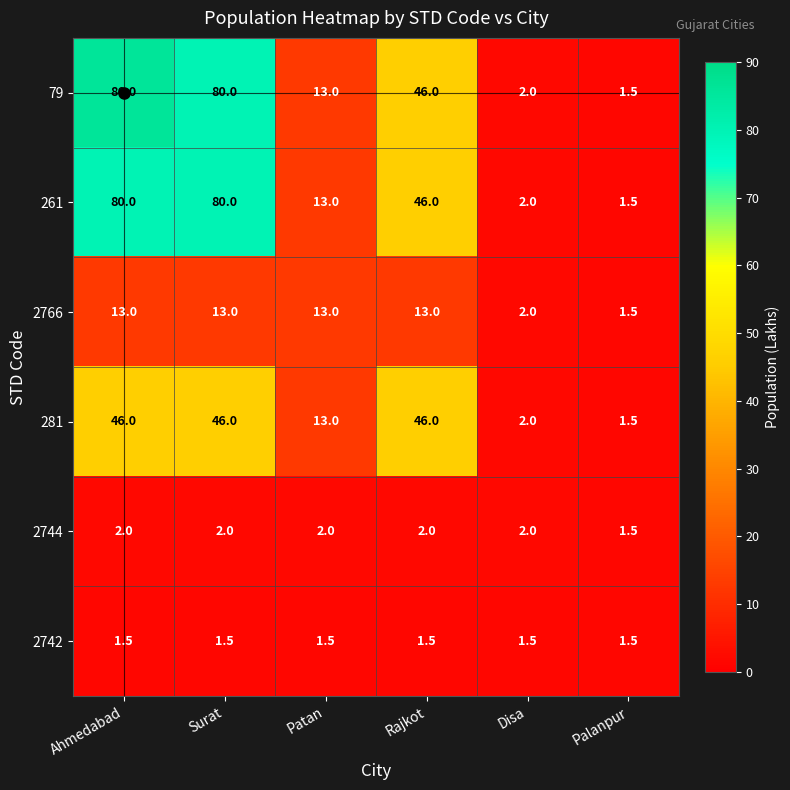

What is the maximum value shown in the chart?

86.0